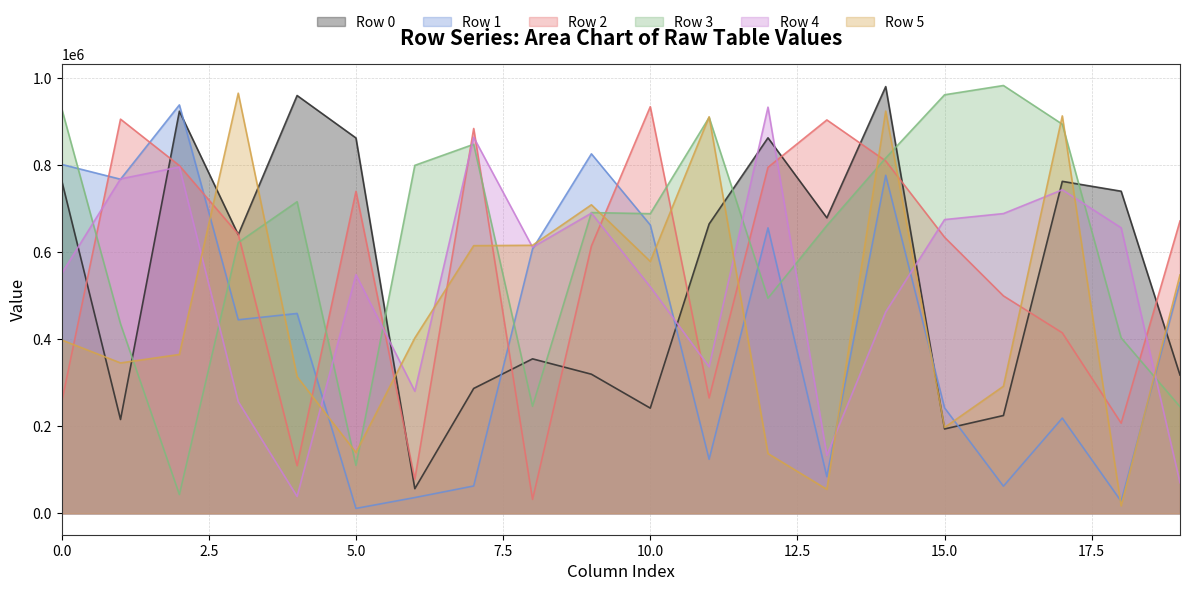

At which category does Row 0 reach its first local valley?

1